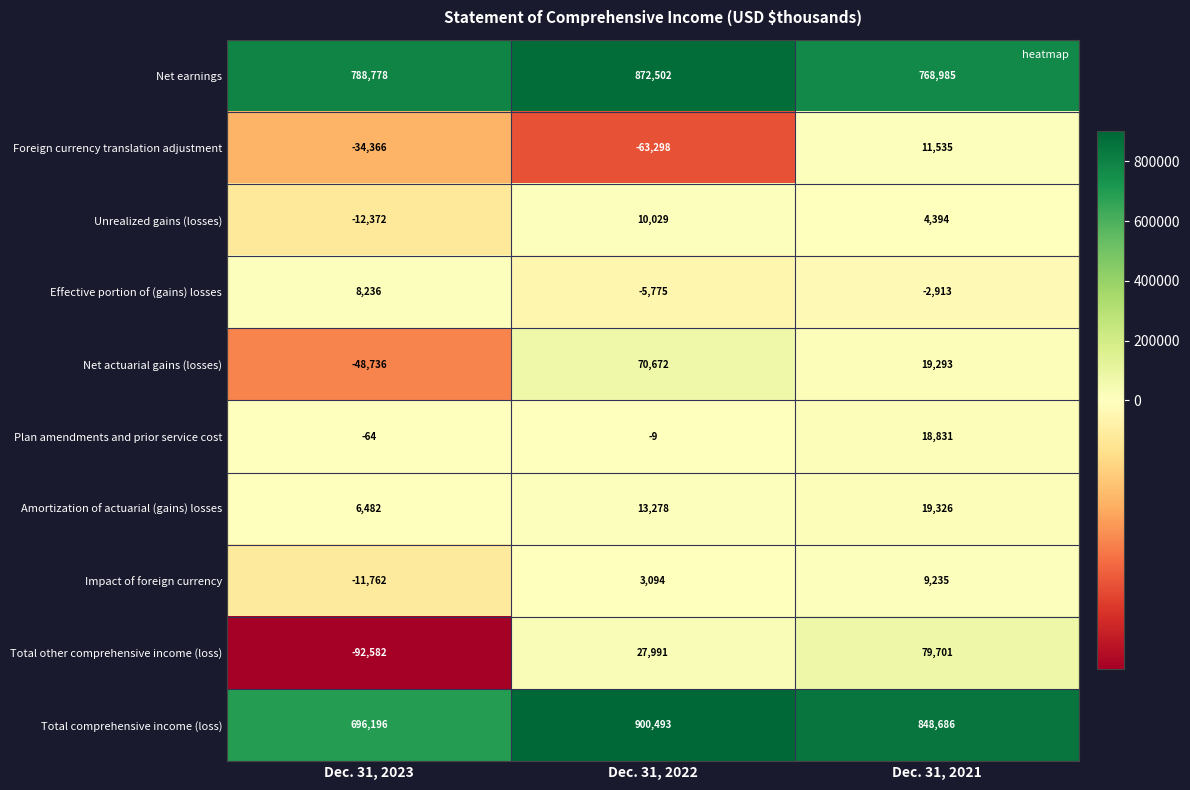

What is the total value across all series at Dec. 31, 2023?

1299810